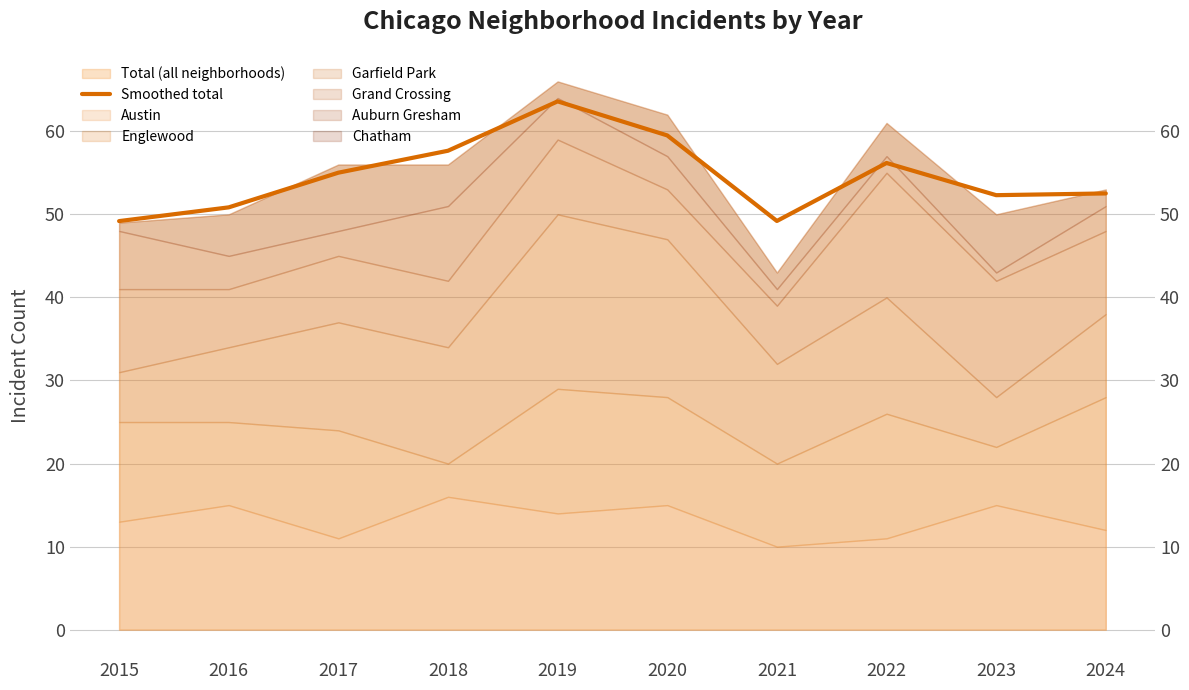

How many lines are shown in the chart?

1